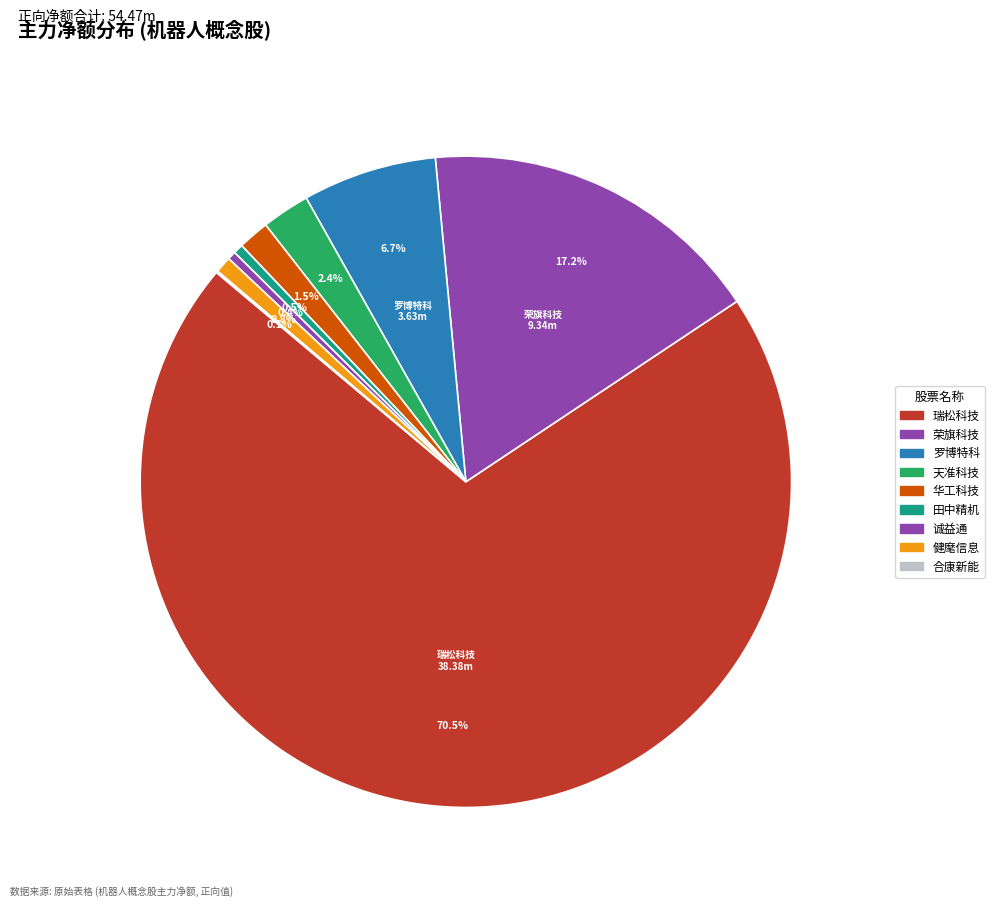

How many segments does this pie chart have?

9